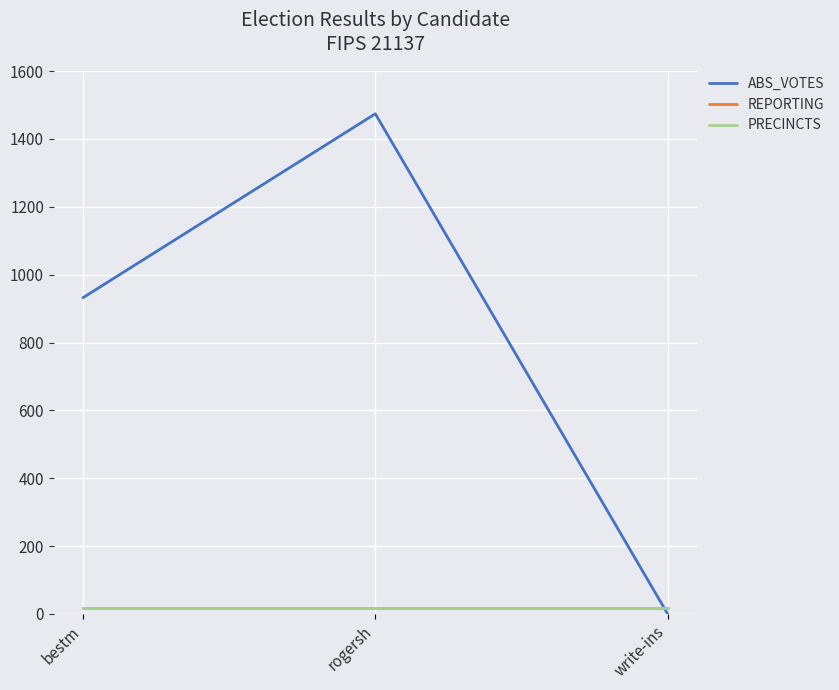

At which category is the sum across all series the highest?

rogersh